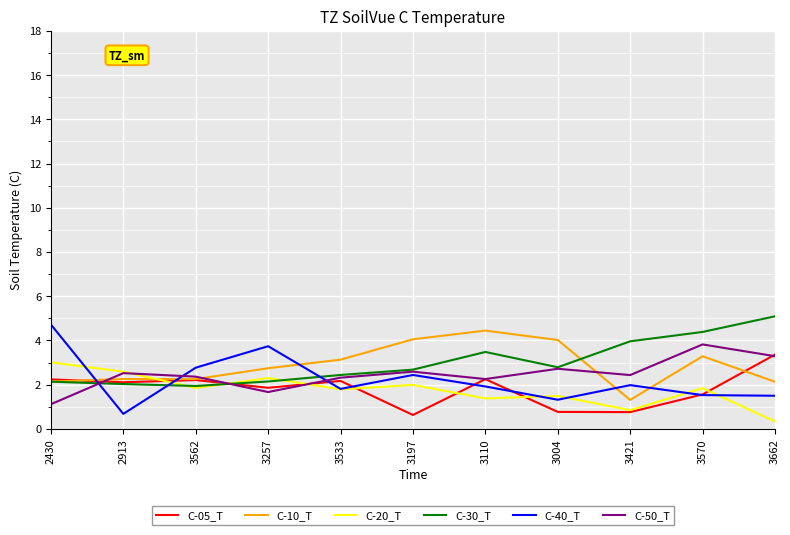

Which series changed the most between 2913 and 3257?

C-40_T